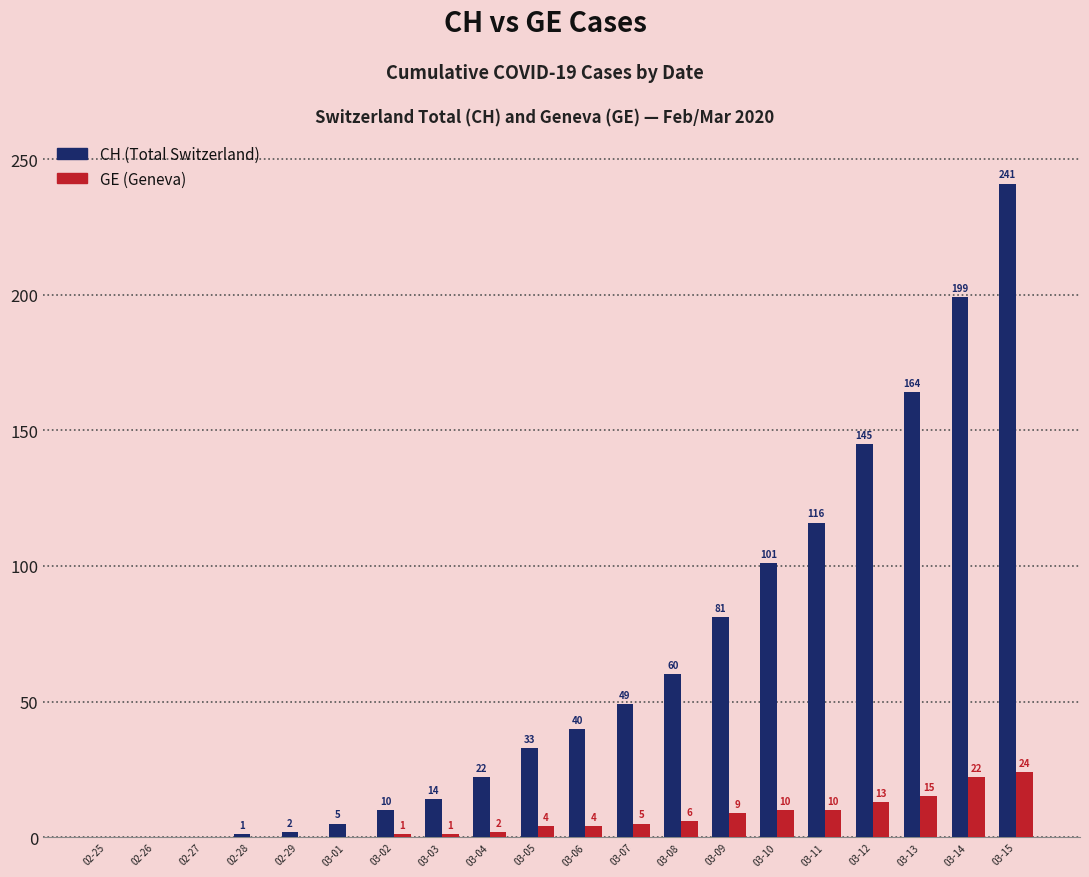

What is the sum of all GE (Geneva) values?

126